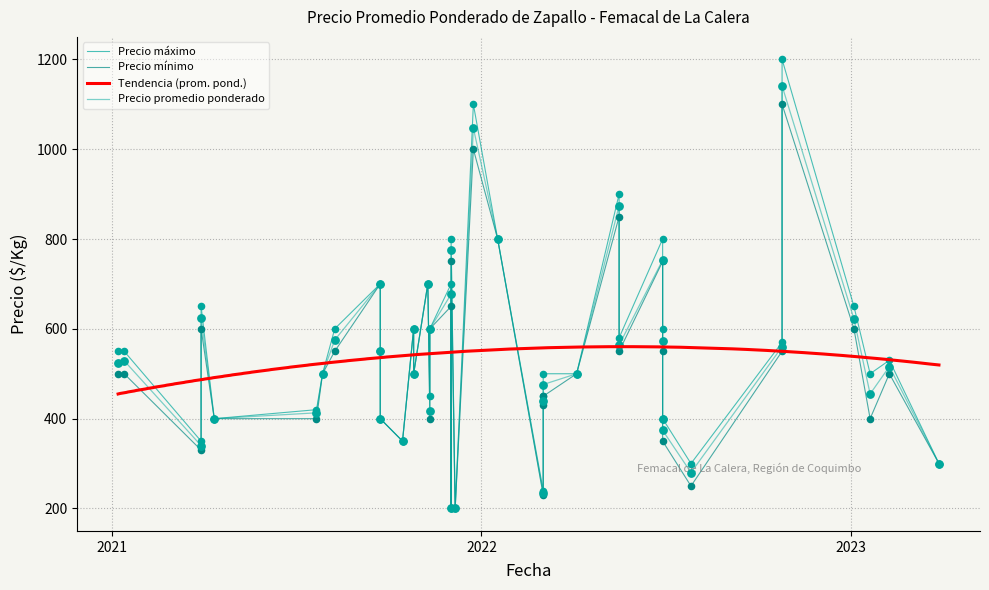

At how many categories does at least one series exceed 556?

17